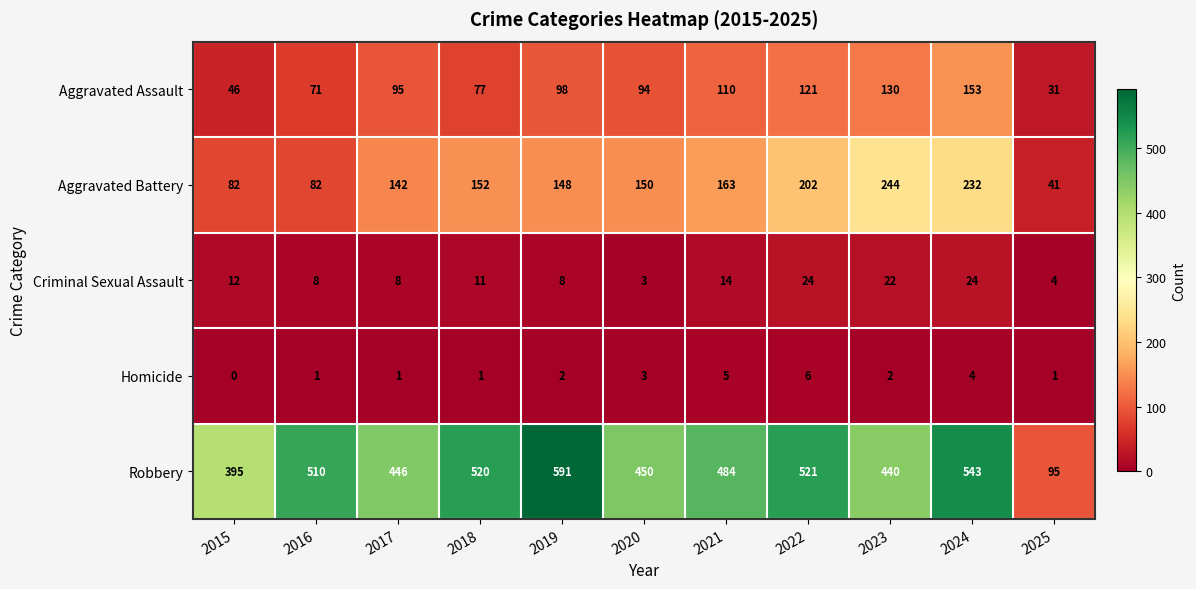

Which series changed the most between 2019 and 2023?

Robbery